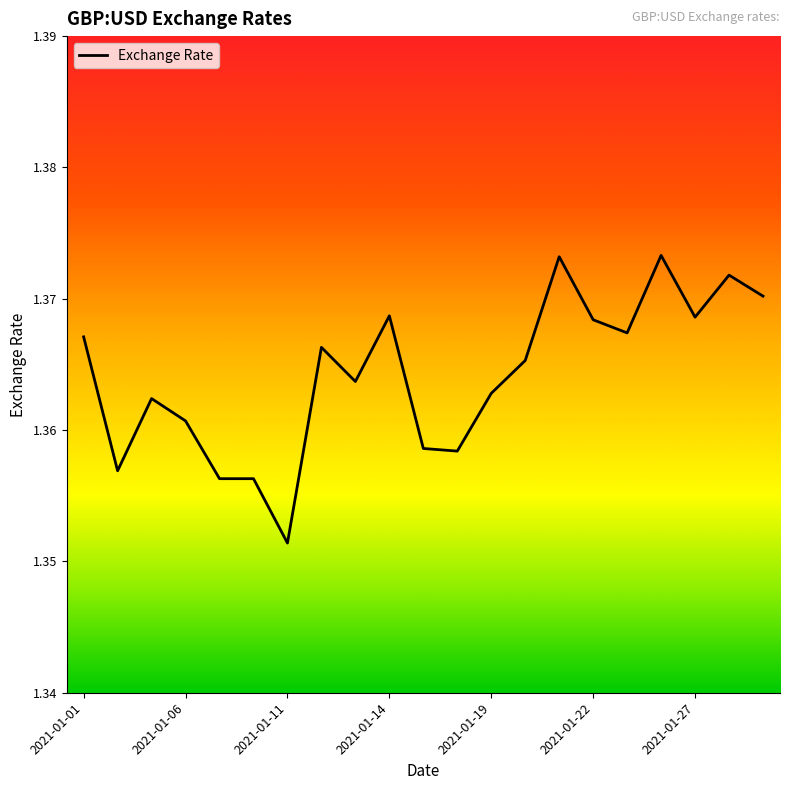

At which label is the value closest to 1?

2021-01-11